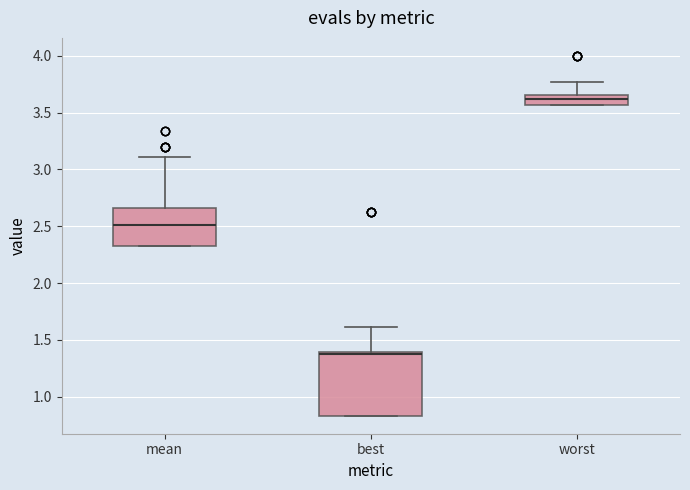

Reading left to right, read every box against the y-axis: the position of its median line, the range the box covers, and the ends of its whiskers. The values are not printed on the chart, so give them approximately, as read against the axis.

mean: median 2.50, box 2.35 to 2.65, whiskers 2.35 to 3.10
best: median 1.35, box 0.85 to 1.40, whiskers 0.85 to 1.60
worst: median 3.60, box 3.55 to 3.65, whiskers 3.55 to 3.75